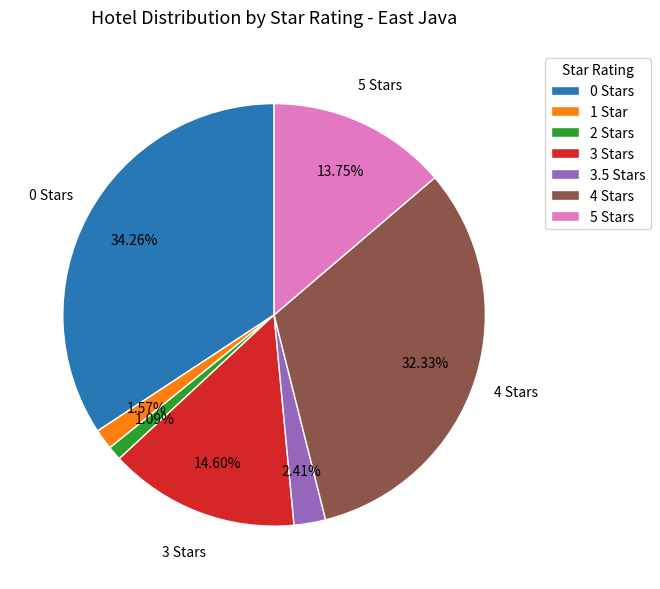

Count the number of slices in the pie.

7